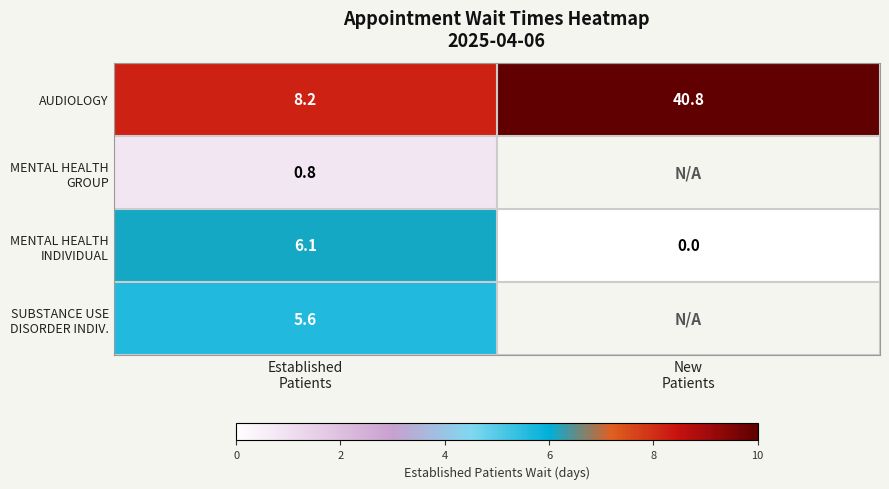

The MENTAL HEALTH INDIVIDUAL series shows 9.5 at Established Patients. True or false?

False